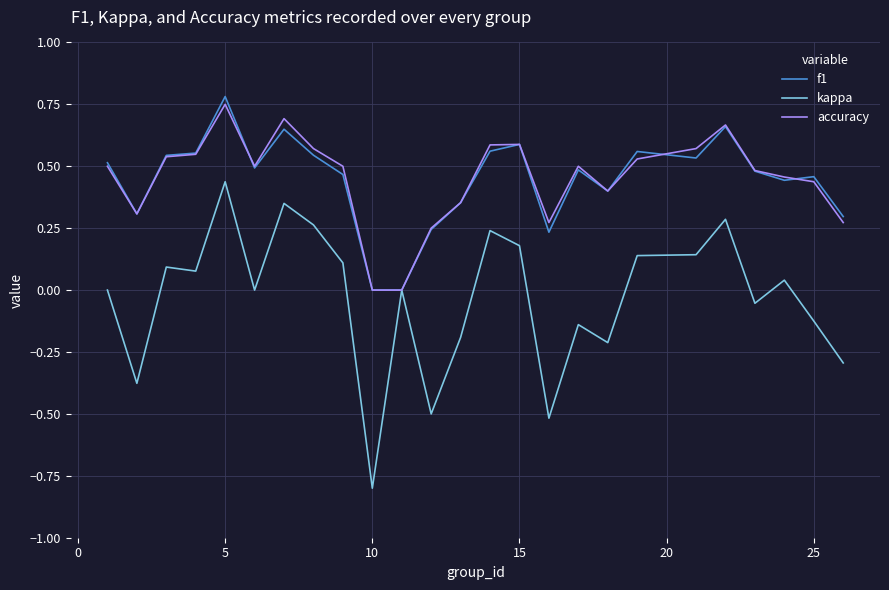

What is the minimum value shown in the chart?

-0.8